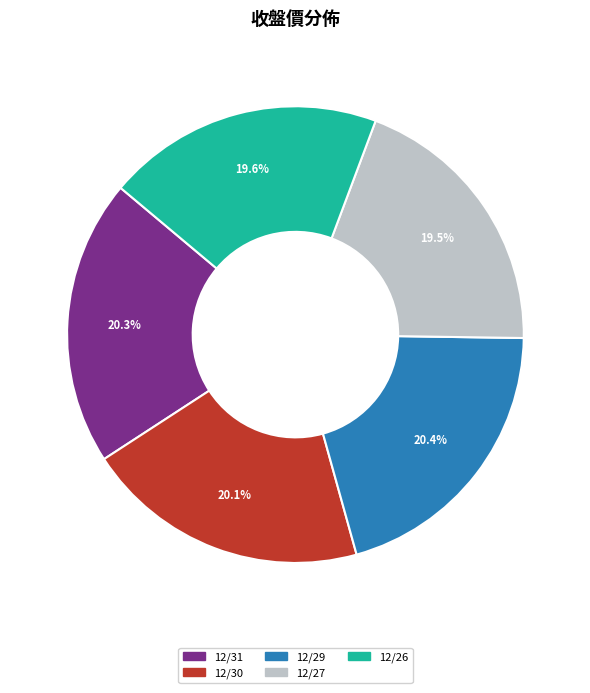

To the nearest percent, what is the difference between the largest and smallest slice percentages?

1%